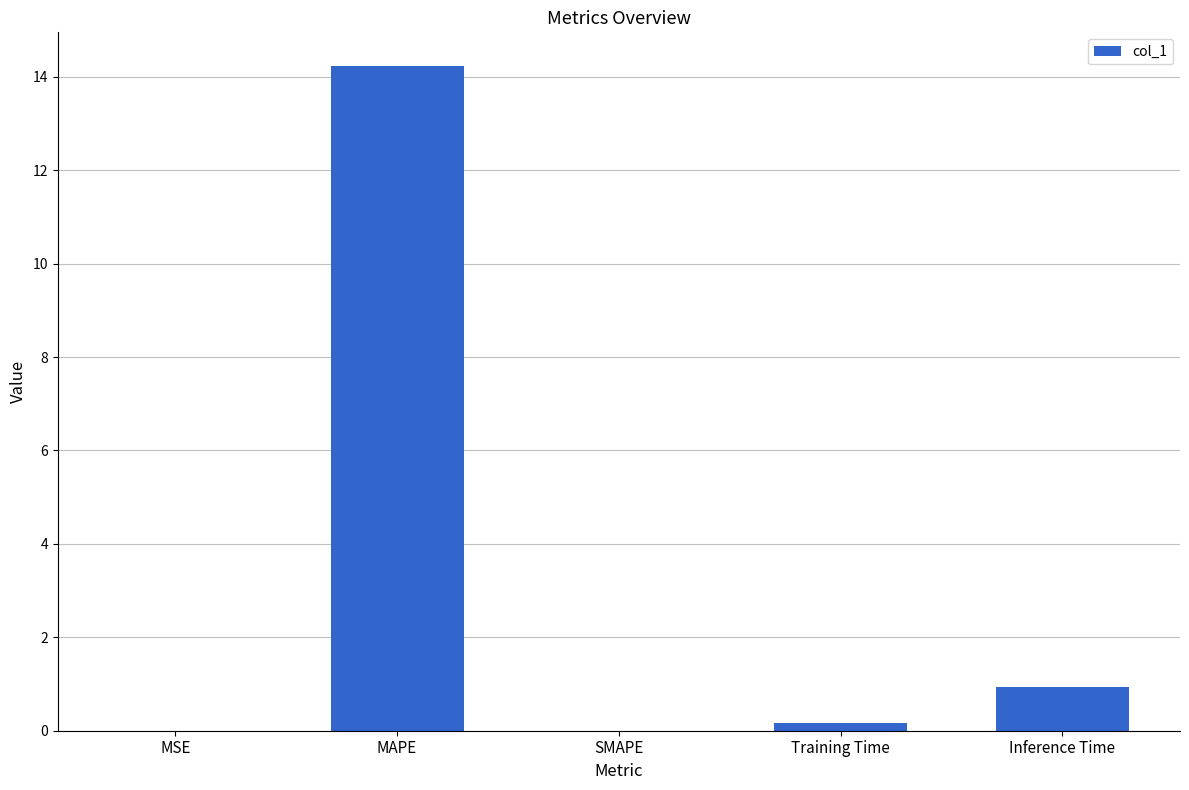

What is the sum of the values at Training Time and MAPE?

14.4